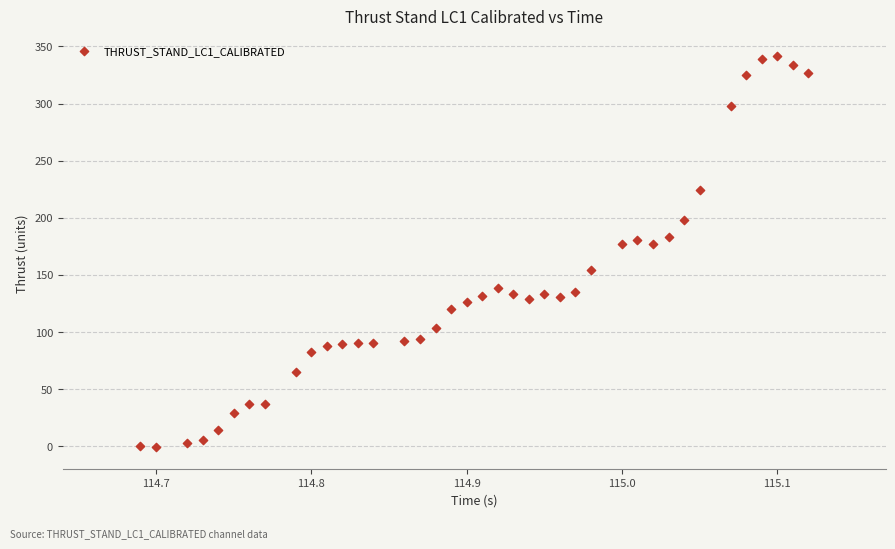

What is the range of X values (max minus min)?

0.4